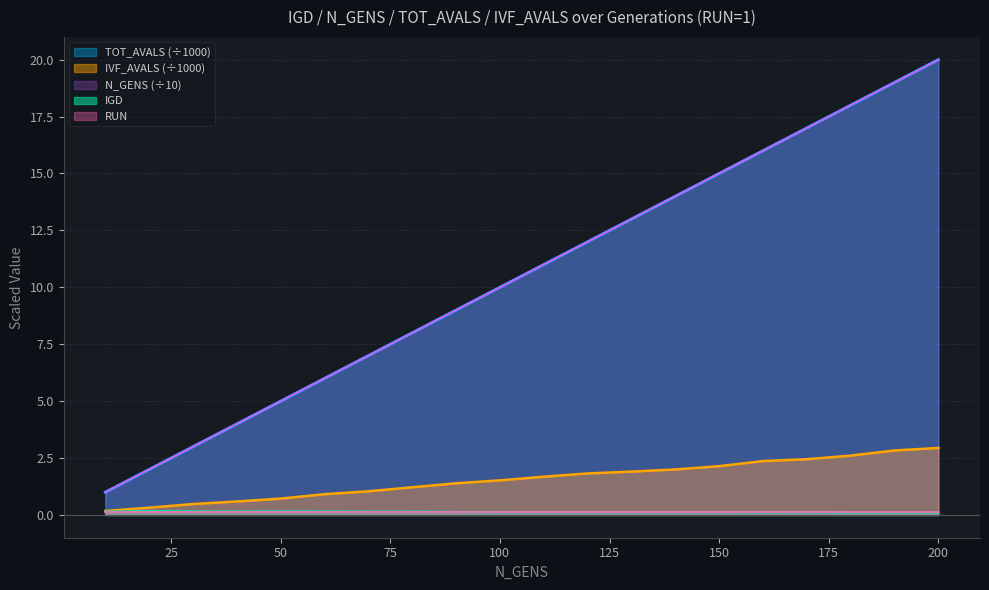

What is the sum of the IVF_AVALS values at 10 and 60?

1.1